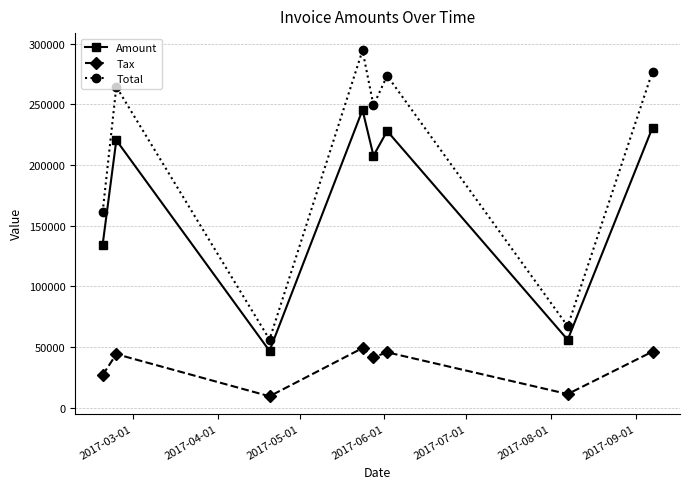

What is the value of the Tax point at the 5th from the left?

41543.2